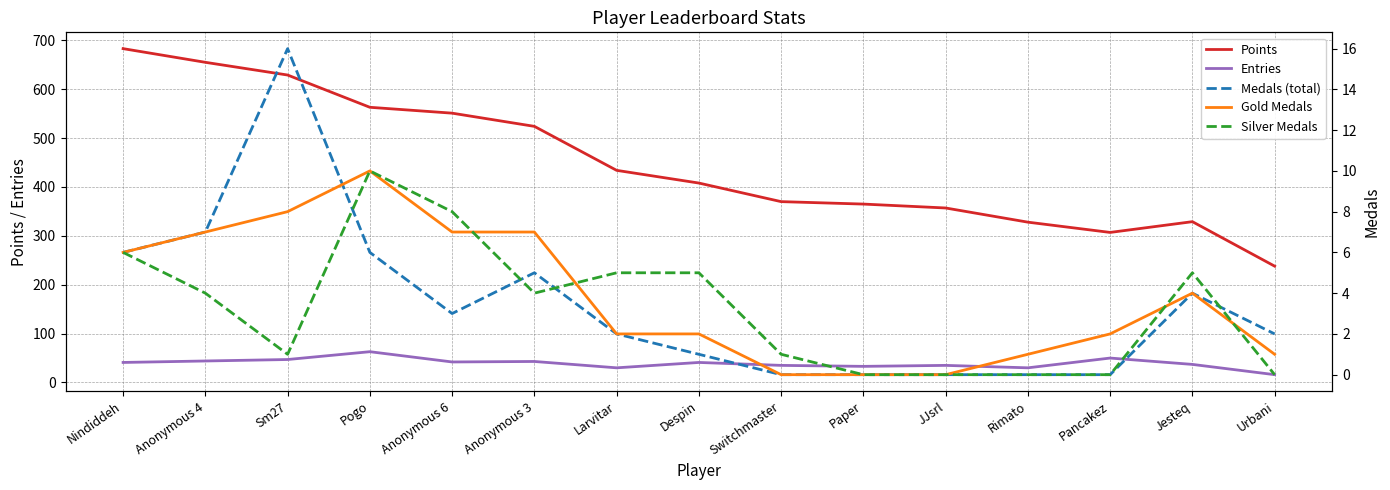

At which label does Gold Medals first exceed 2?

Nindiddeh